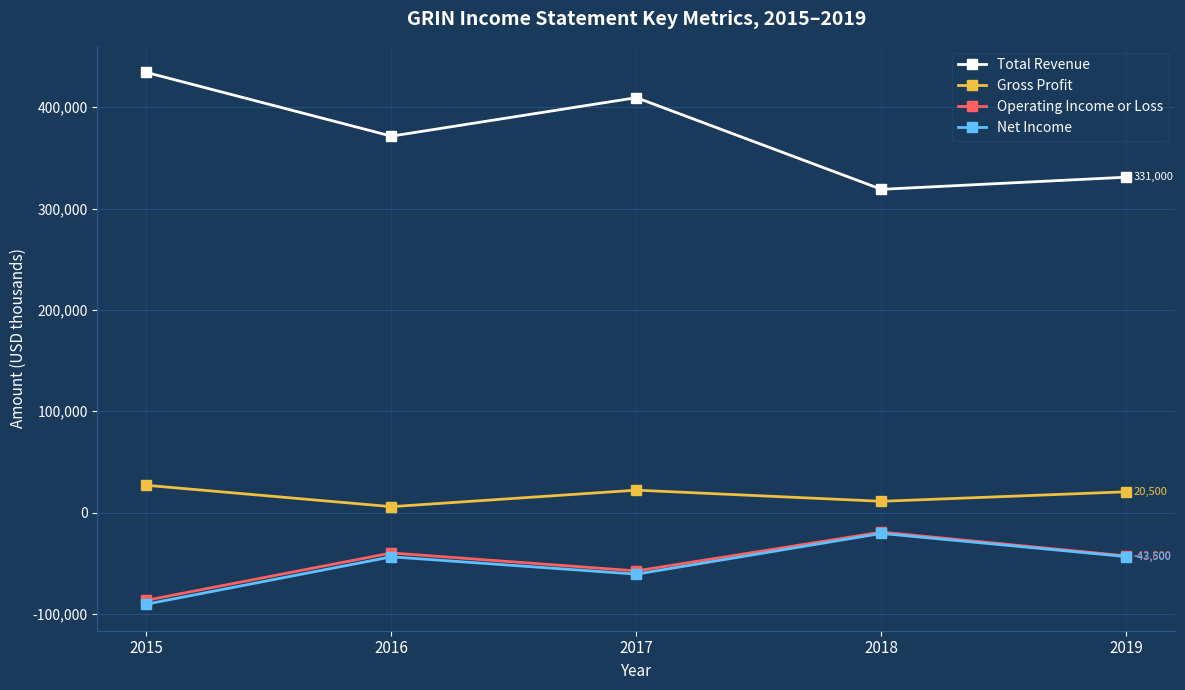

How many interior local valleys does the Total Revenue series have?

2